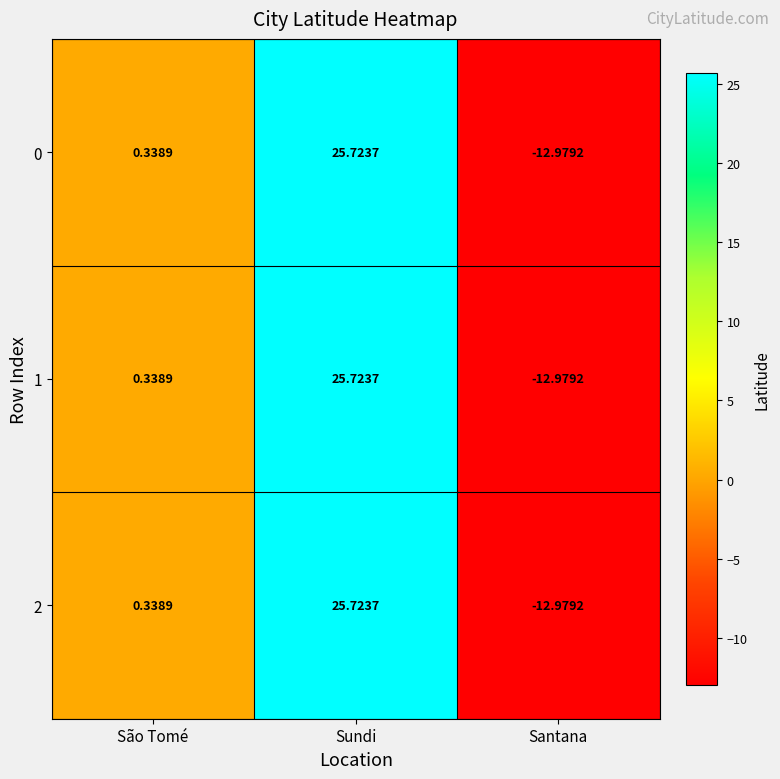

At which category is the sum across all series the highest?

Sundi